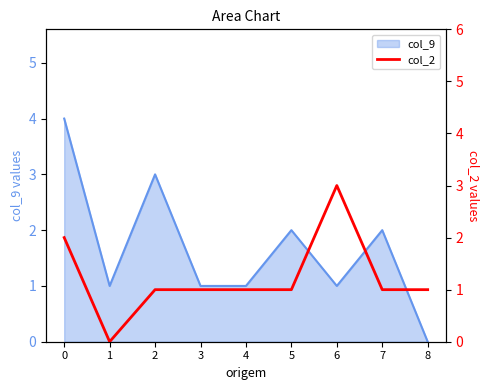

List the series in order of their peak value, highest first.

col_9_line, col_2